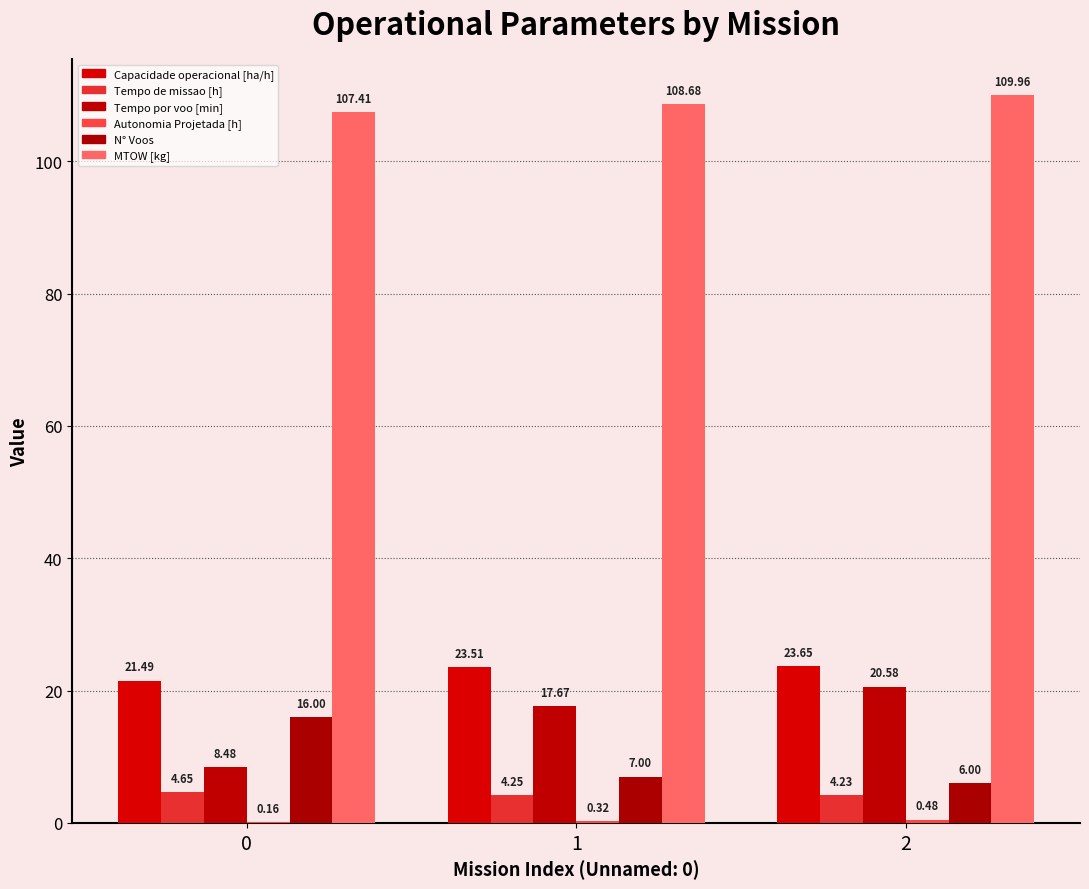

Count the number of data series in this chart.

6